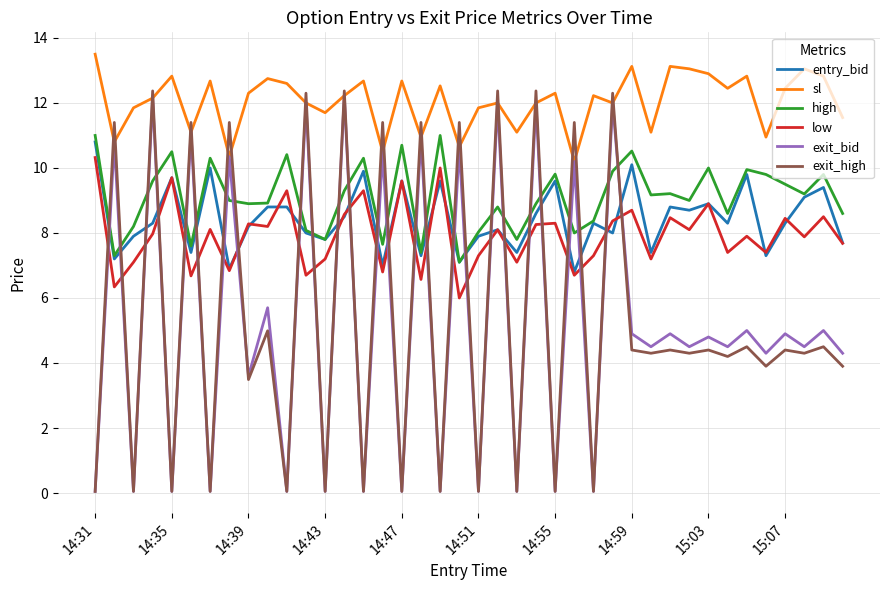

What is the minimum value for low?

6.0